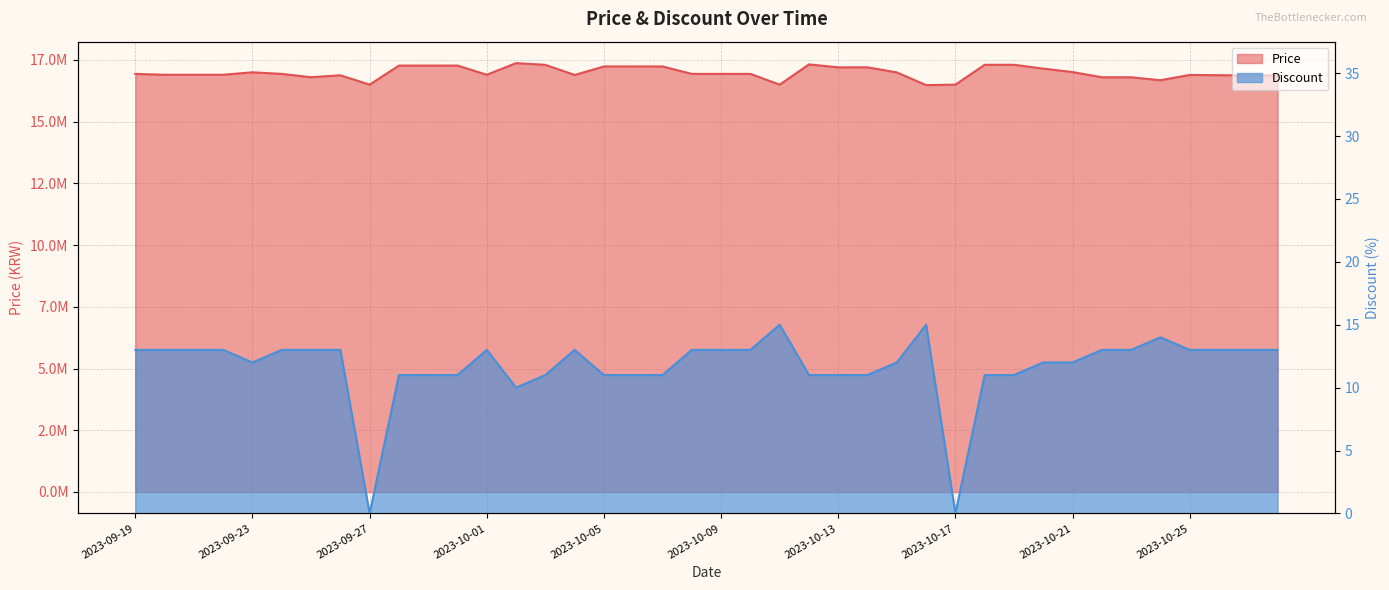

Between 2023-10-19 and 2023-10-26, which series saw the biggest shift?

Price